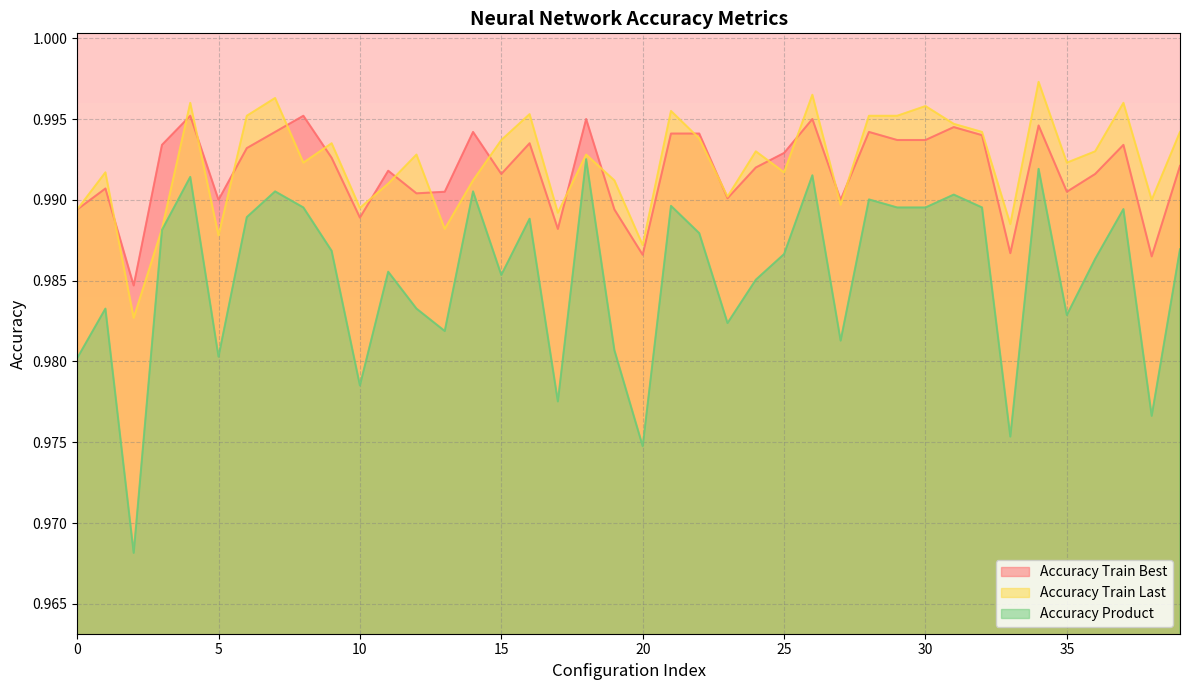

How many times do Accuracy Train Best and Accuracy Train Last cross each other?

18